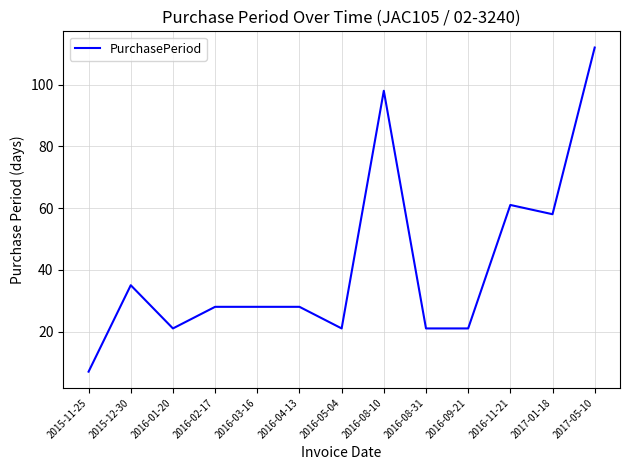

What is the sum of all values?

539